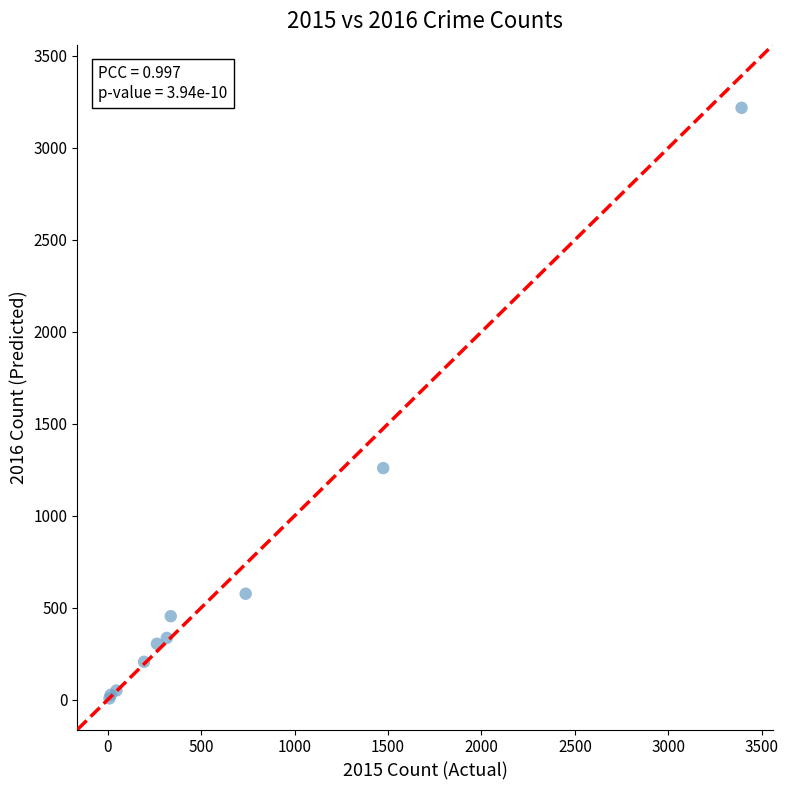

What Y value in the scatter plot is closest to 1612?

1259